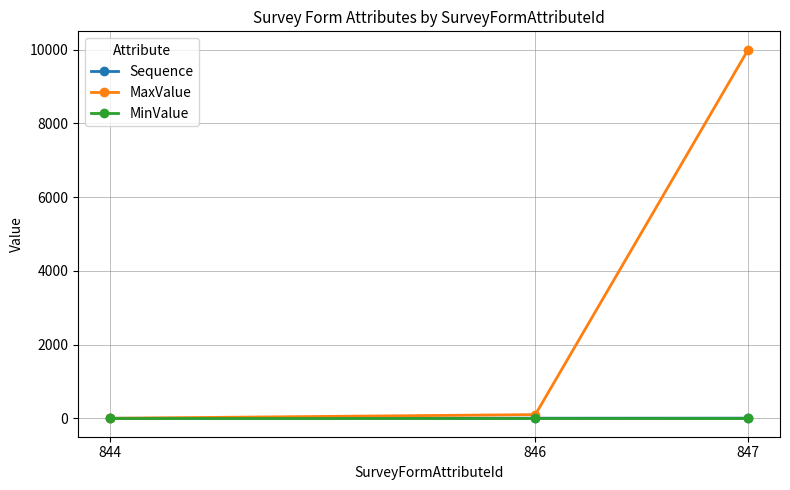

The MaxValue series shows 5069 at 847. True or false?

False